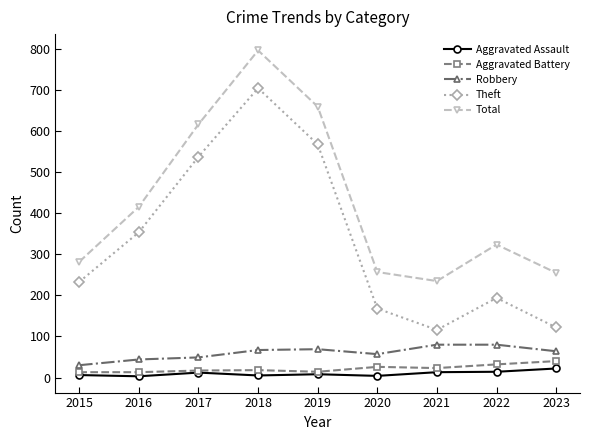

What is the maximum value shown in the chart?

797